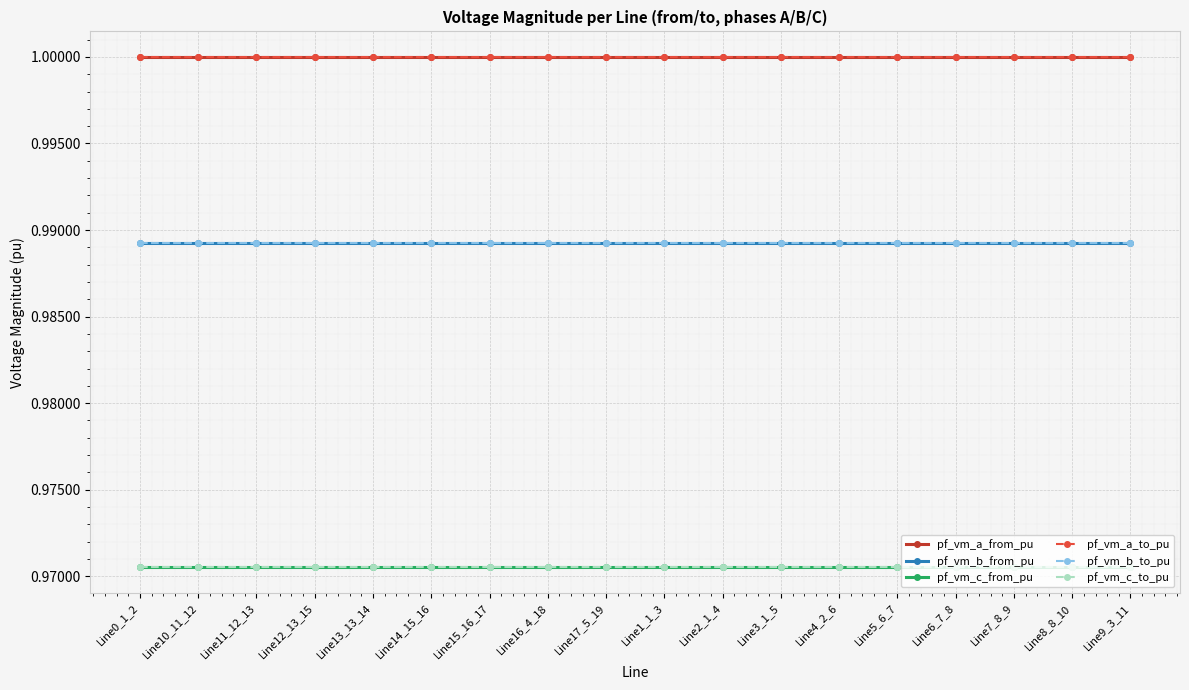

Which series changed the most between Line12_13_15 and Line7_8_9?

pf_vm_c_to_pu